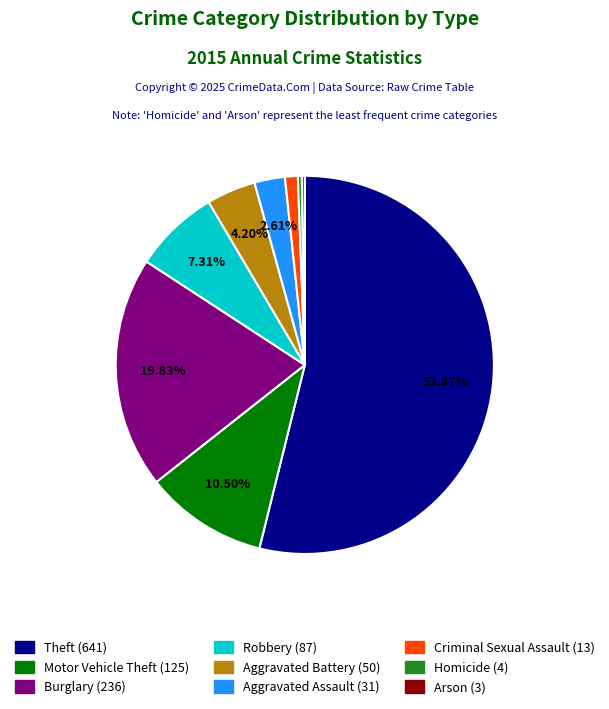

Combined, what portion of the pie is Motor Vehicle Theft and Aggravated Assault?

13.1%